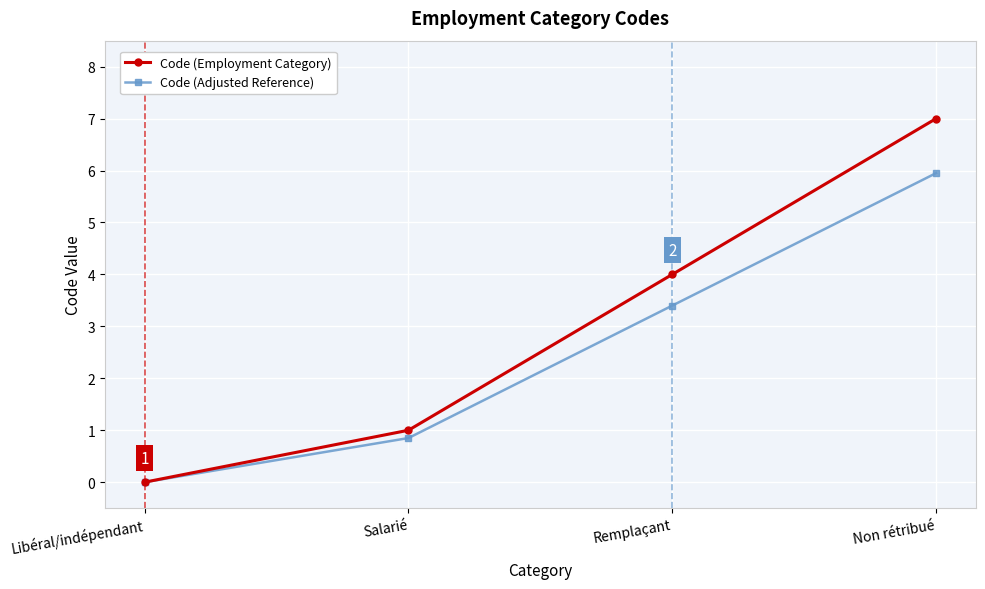

Rank the series at Non rétribué from lowest to highest value.

Code (Adjusted Reference), Code (Employment Category)